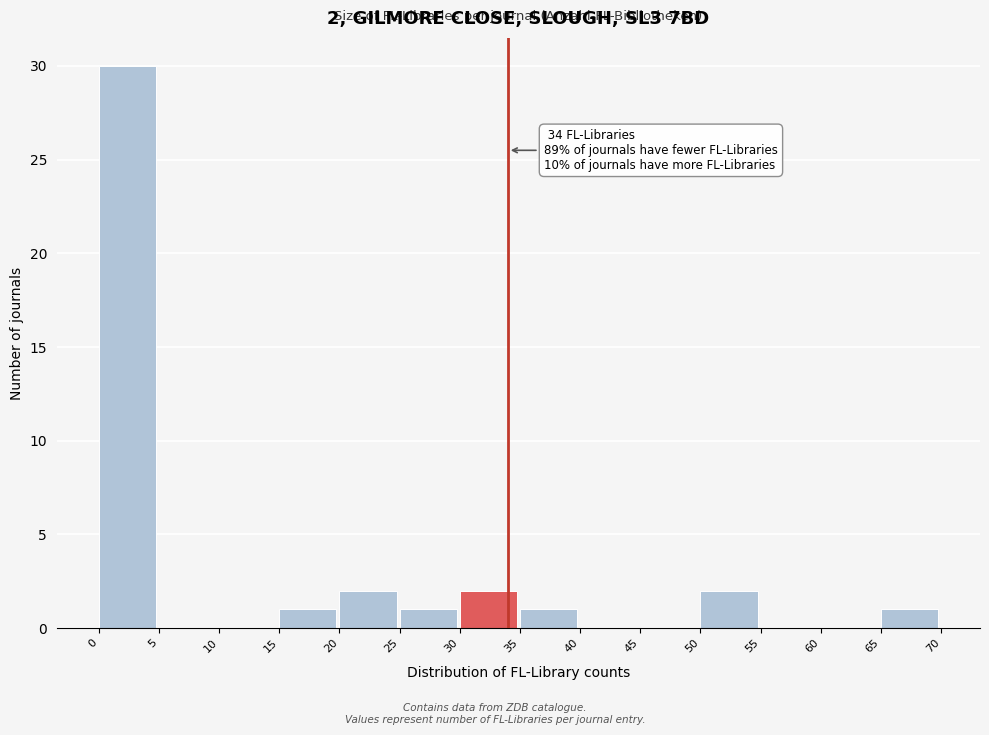

Over which range of the x-axis is the bar tallest?

0 to 5